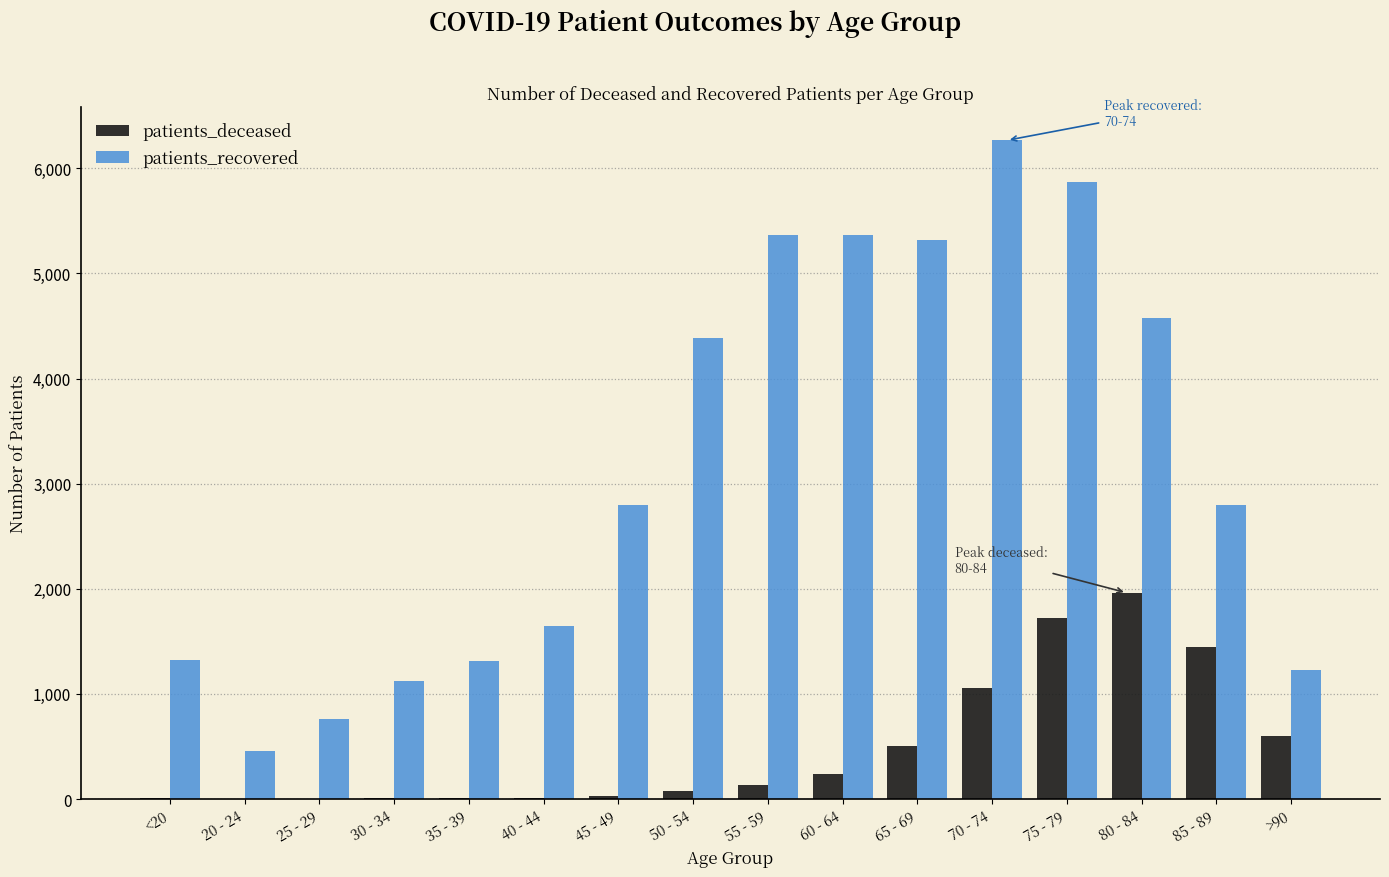

The value of patients_recovered at <20 is 491. True or false?

False